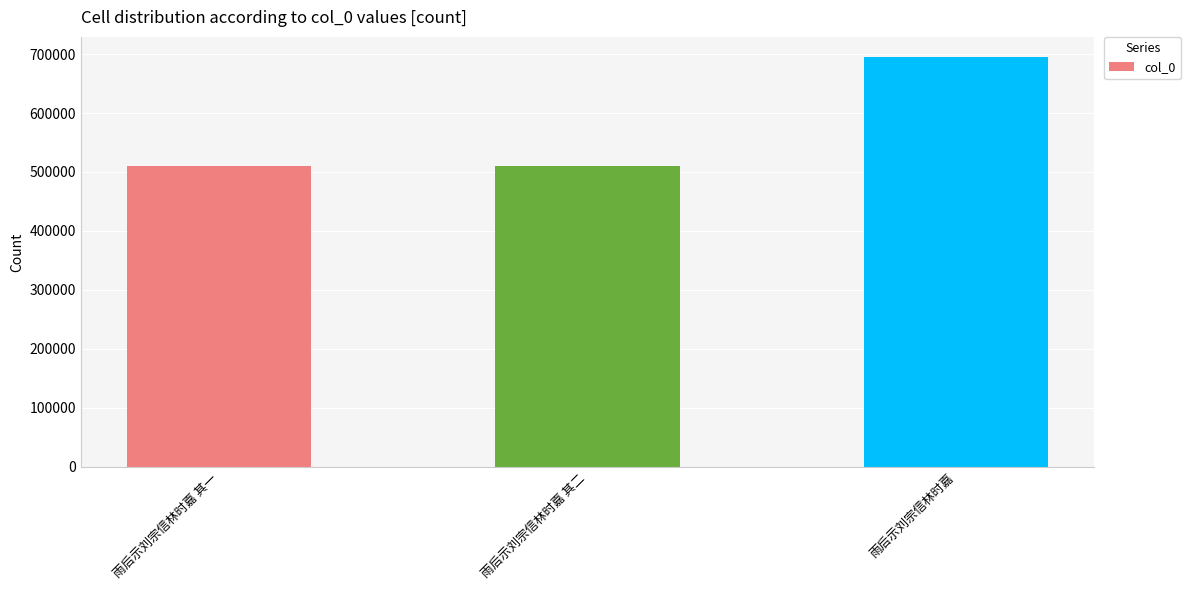

What is the sum of all values?

1714142